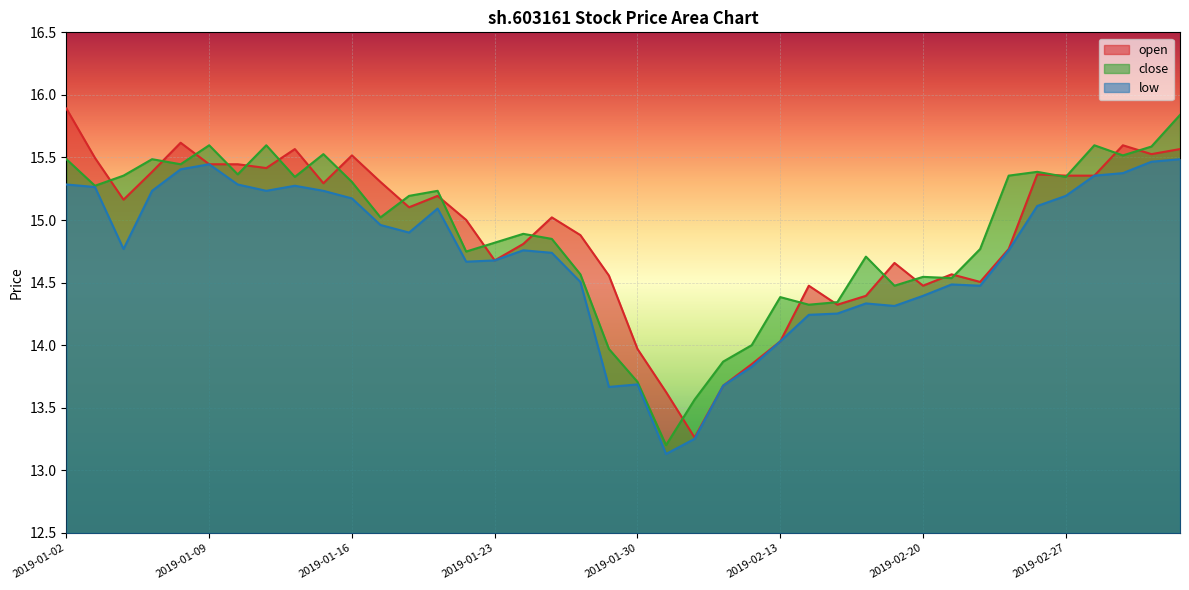

What is the difference between the highest and lowest values at 2019-01-24?

0.1